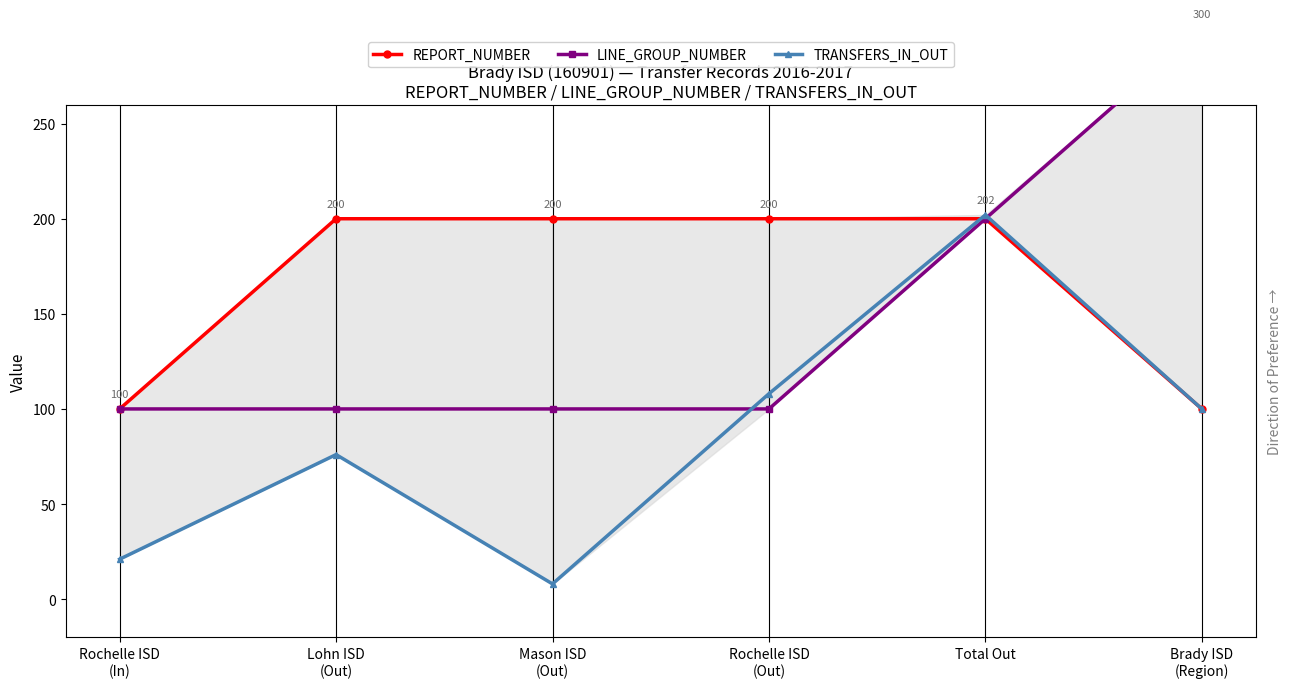

Reading right to left, transcribe all the data shown in this chart.

REPORT_NUMBER: Brady ISD
(Region)=100	Total Out=200	Rochelle ISD
(Out)=200	Mason ISD
(Out)=200	Lohn ISD
(Out)=200	Rochelle ISD
(In)=100
LINE_GROUP_NUMBER: Brady ISD
(Region)=300	Total Out=200	Rochelle ISD
(Out)=100	Mason ISD
(Out)=100	Lohn ISD
(Out)=100	Rochelle ISD
(In)=100
TRANSFERS_IN_OUT: Brady ISD
(Region)=100	Total Out=202	Rochelle ISD
(Out)=108	Mason ISD
(Out)=8	Lohn ISD
(Out)=76	Rochelle ISD
(In)=21